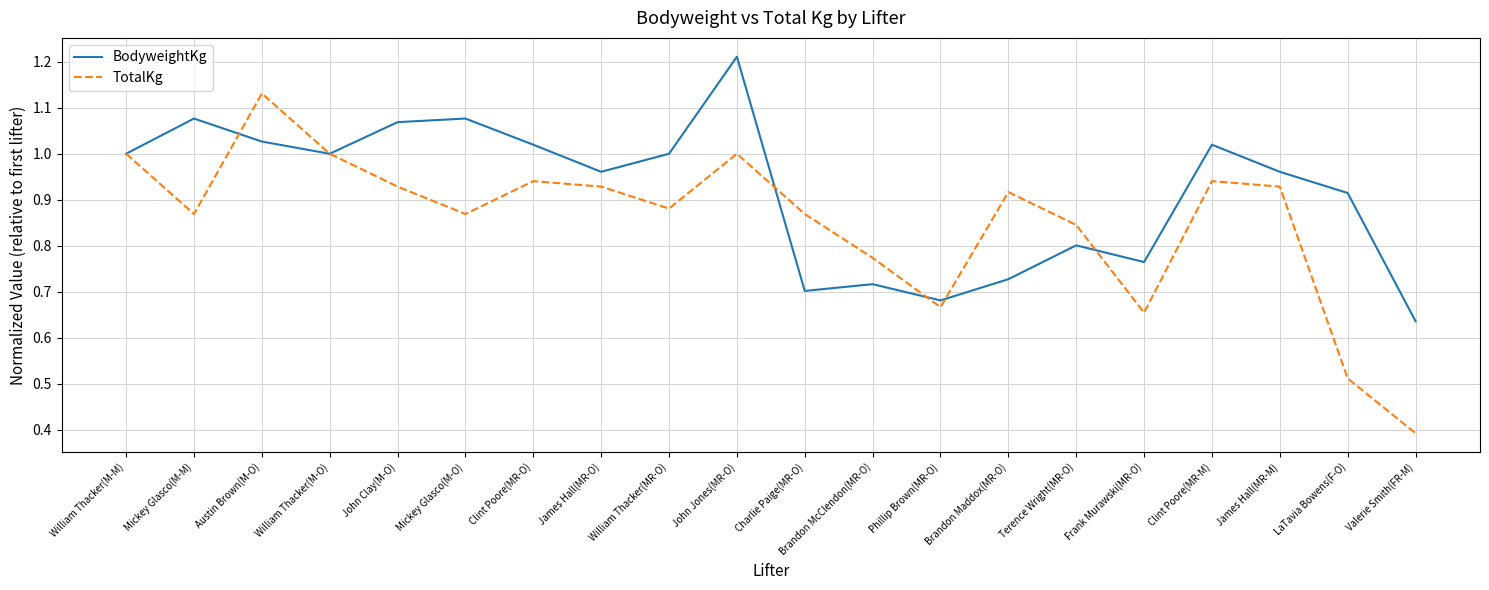

Is the value of TotalKg at Clint Poore(MR-M) greater than the value of BodyweightKg at John Clay(M-O)?

No